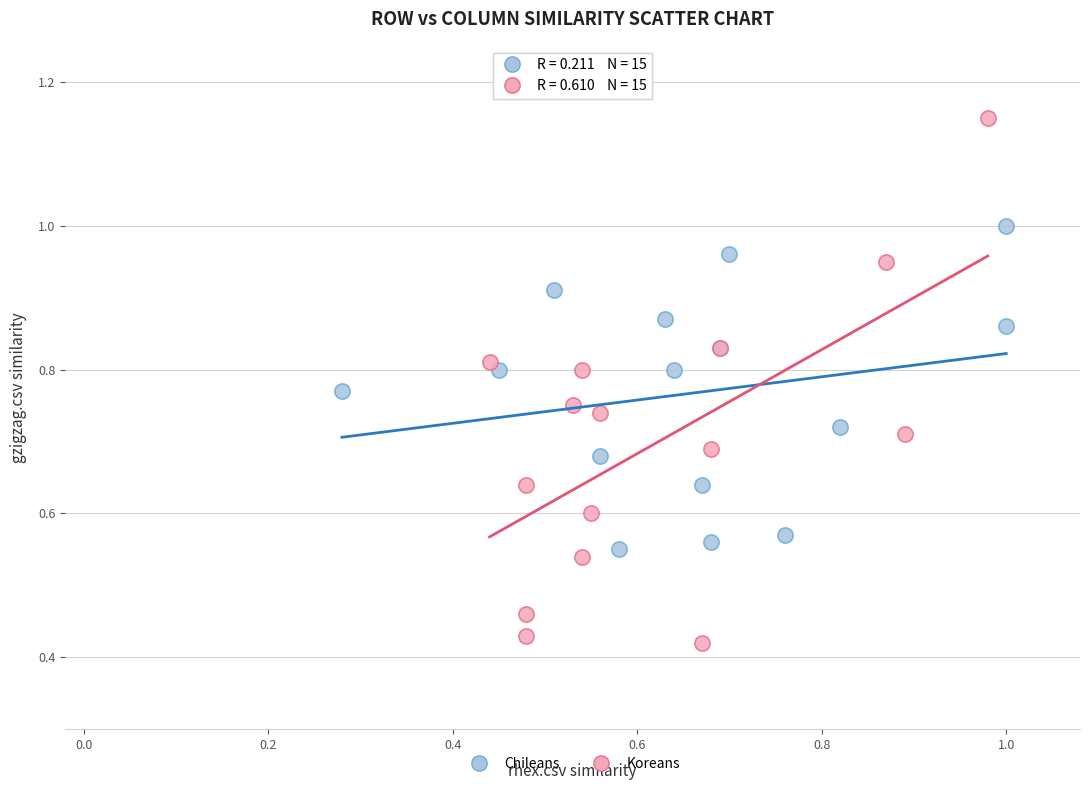

Which series reaches the minimum Y coordinate?

Koreans